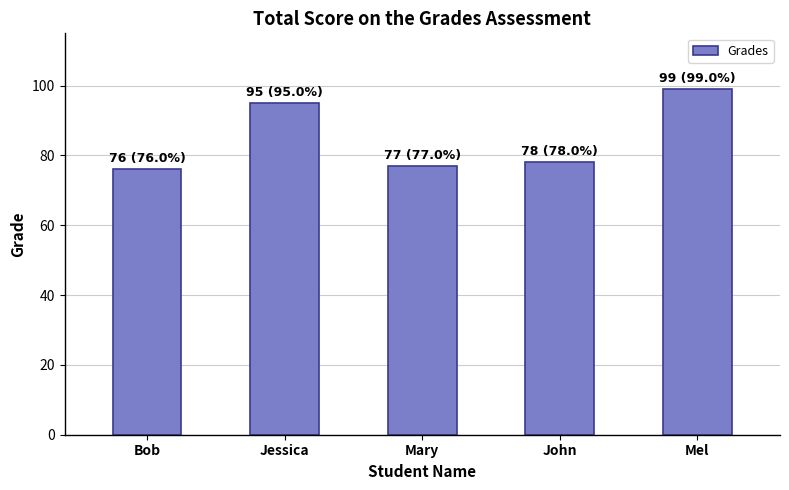

What is the difference between the values at Bob and Jessica?

19